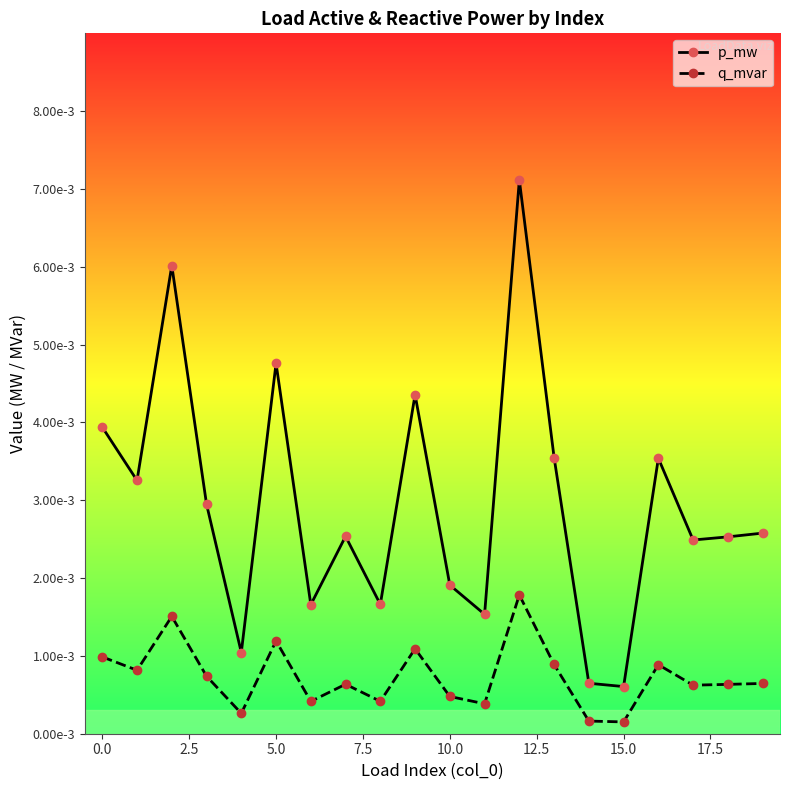

What are all the series names shown in the legend?

p_mw, q_mvar